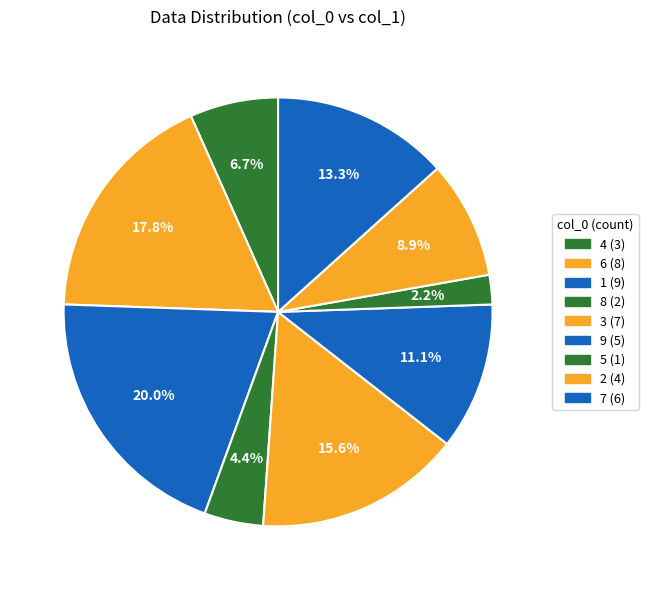

Count the number of slices in the pie.

9